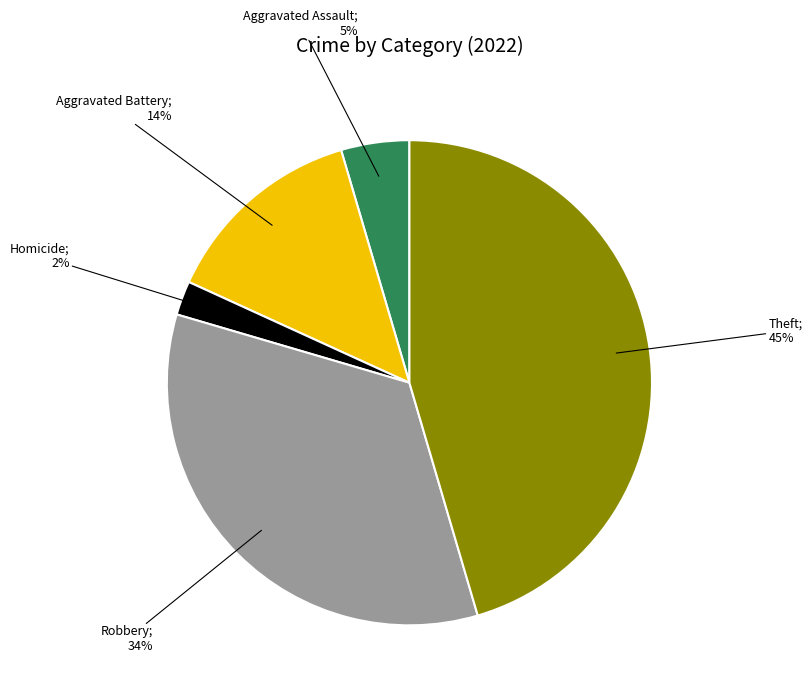

To the nearest percent, what is the average slice percentage?

20%